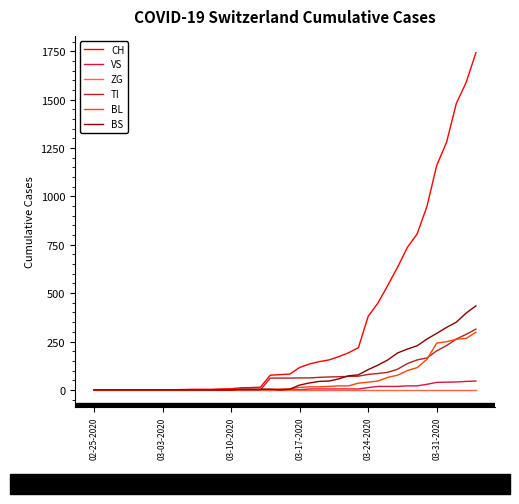

Which series has the largest total across all categories?

CH